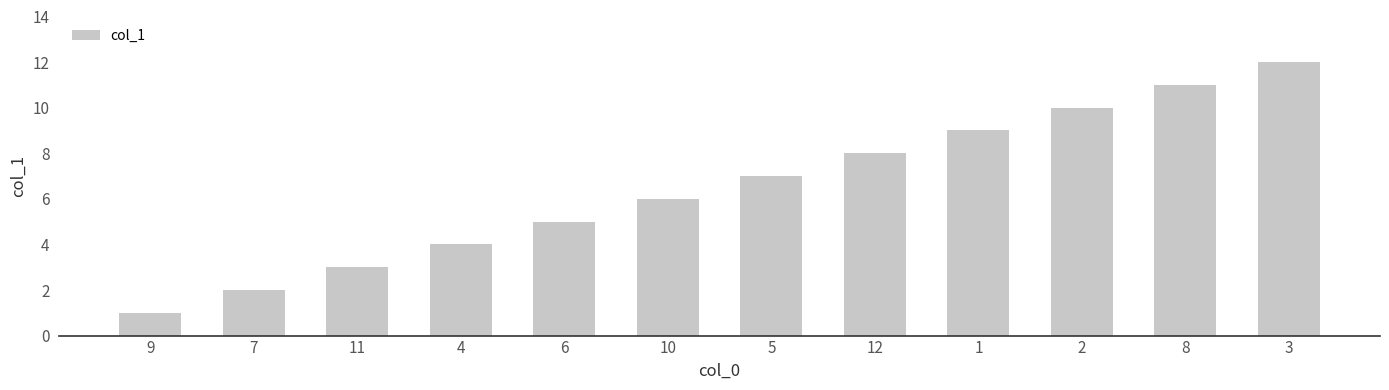

How many data points are less than 7?

6